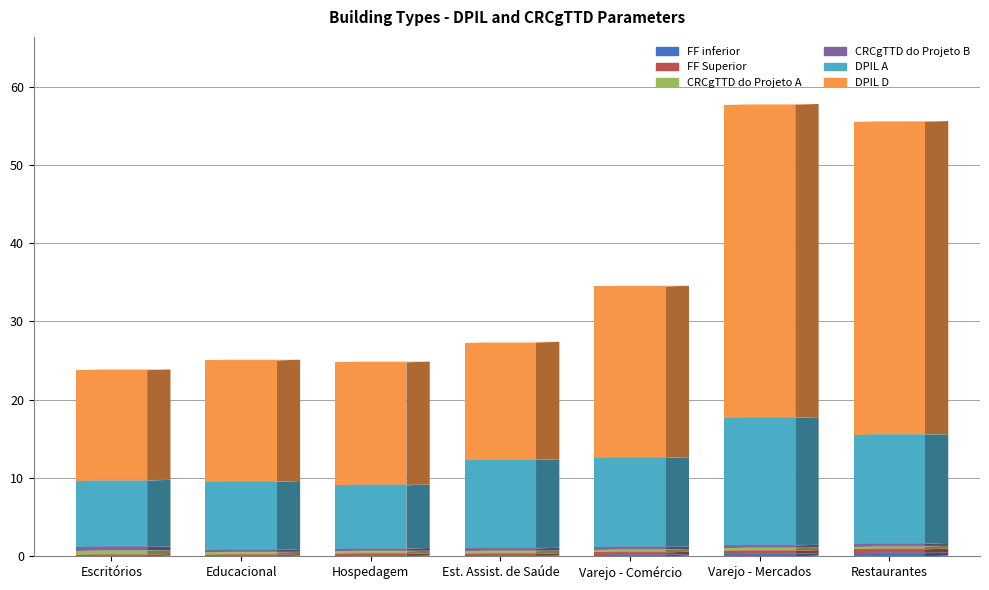

Rank the series by their maximum value, from highest to lowest.

DPIL D, DPIL A, FF Superior, CRCgTTD do Projeto B, CRCgTTD do Projeto A, FF inferior